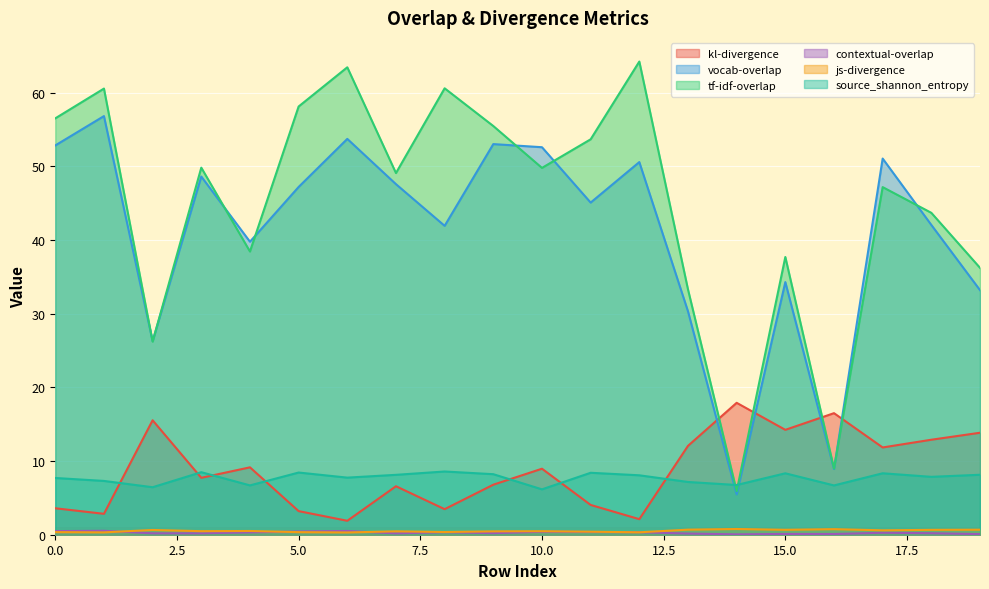

What is the average value of the js-divergence series?

0.5